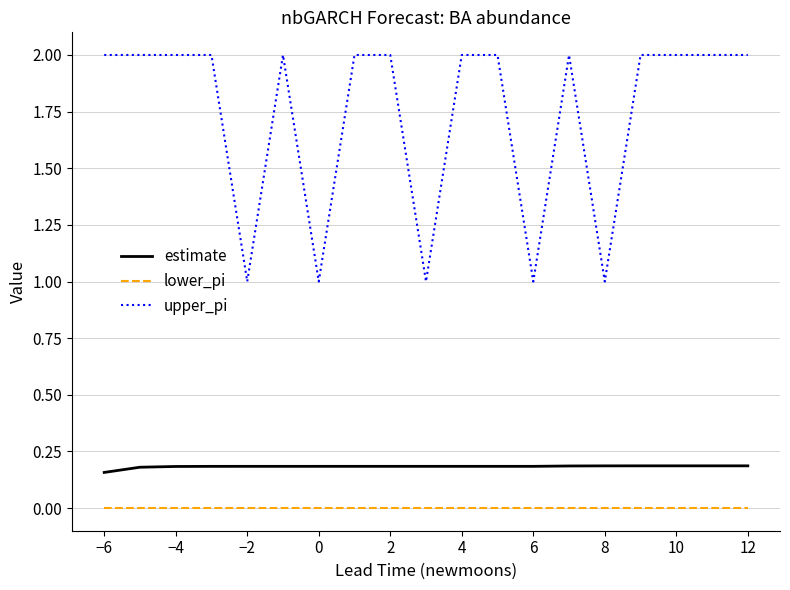

What are all the series names shown in the legend?

estimate, lower_pi, upper_pi